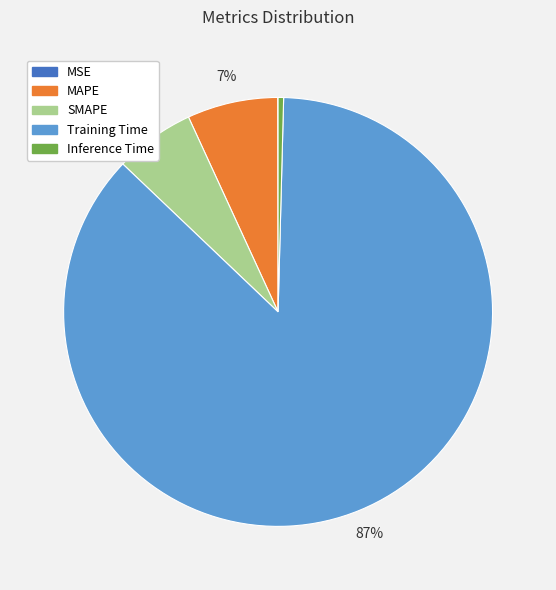

Which slice is the largest?

Training Time